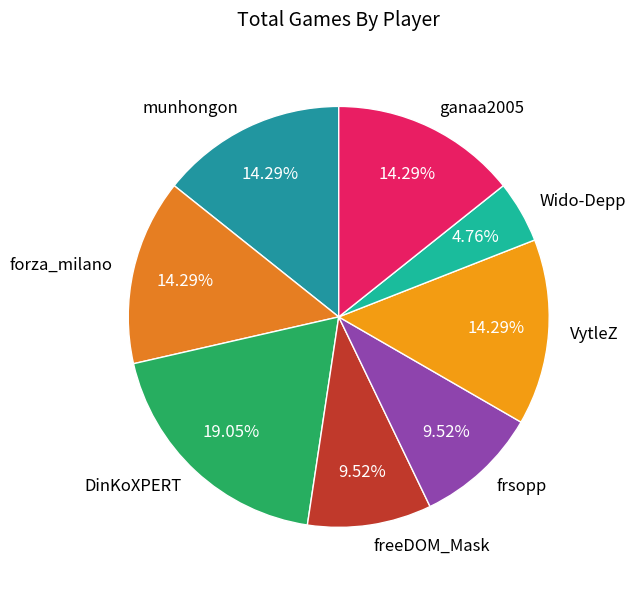

Combined, what portion of the pie is frsopp and munhongon?

23.8%